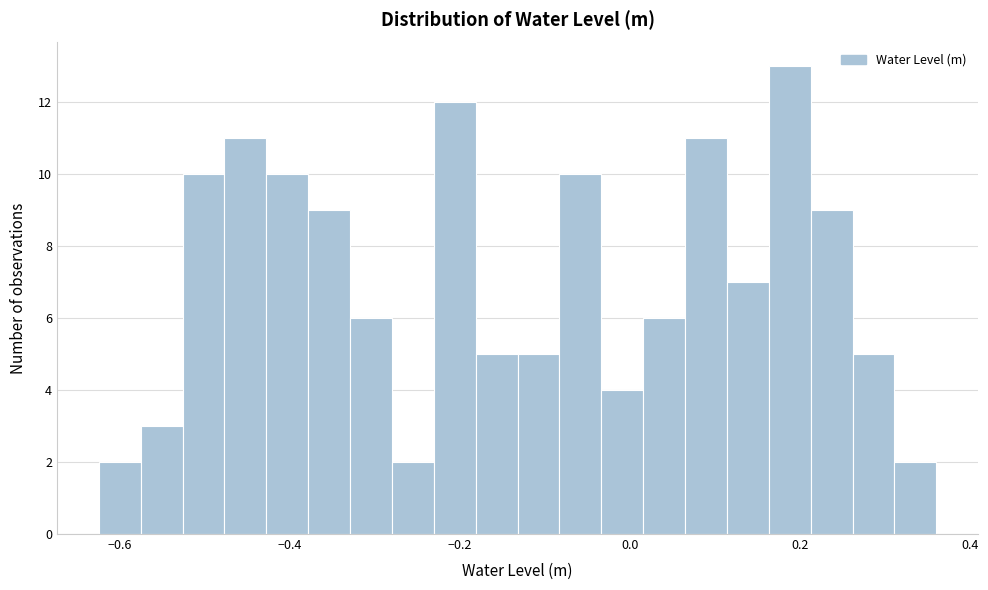

Around what value on the x-axis is the tallest bar? Give the approximate position of its centre, as read against the axis.

0.18